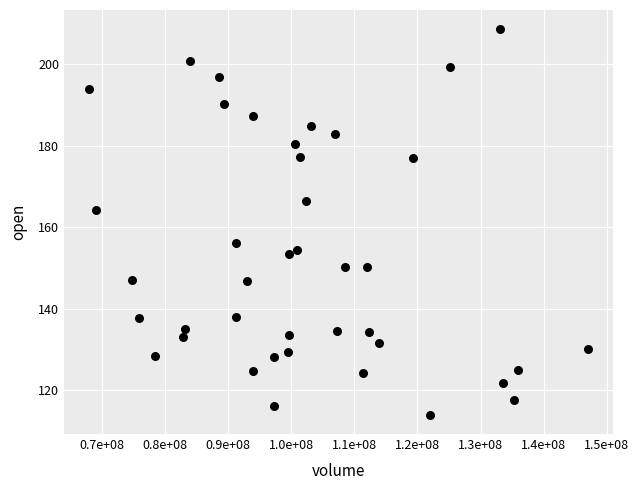

What Y value in the scatter plot is closest to 161?

164.2